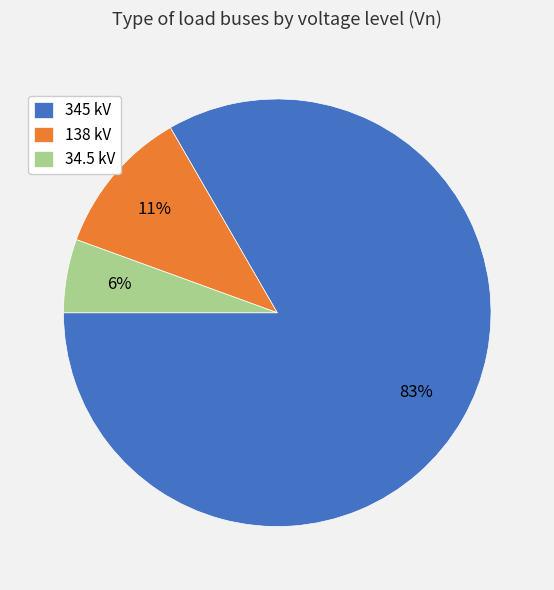

The 345 kV slice represents 83% of the pie. True or false?

True